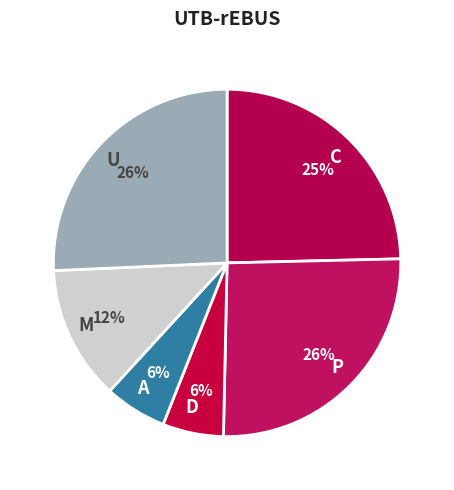

Does any single category account for the majority?

No